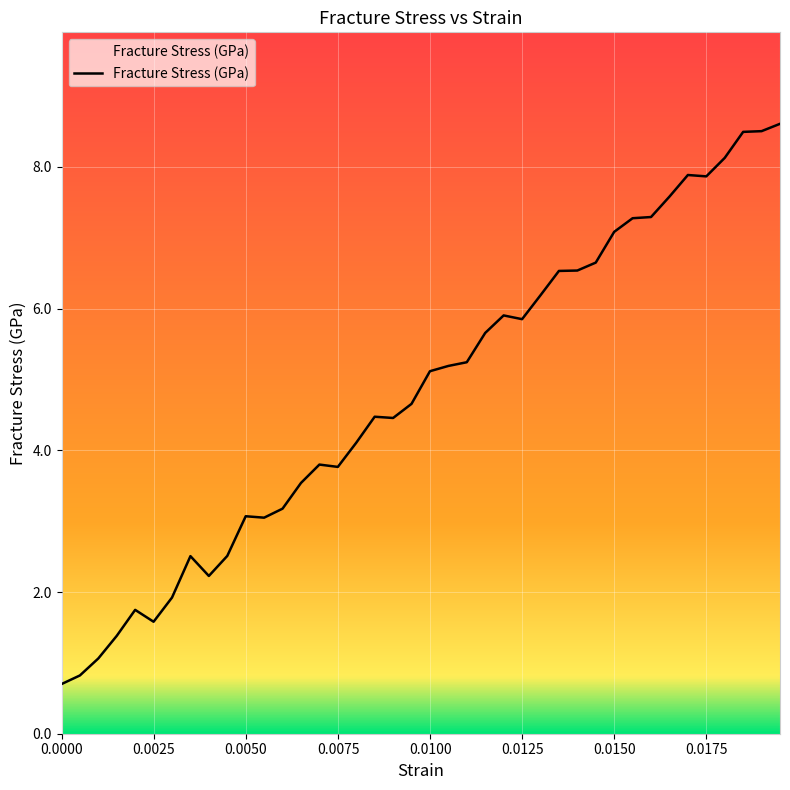

Is it true that the value at 18 is 7.2?

False